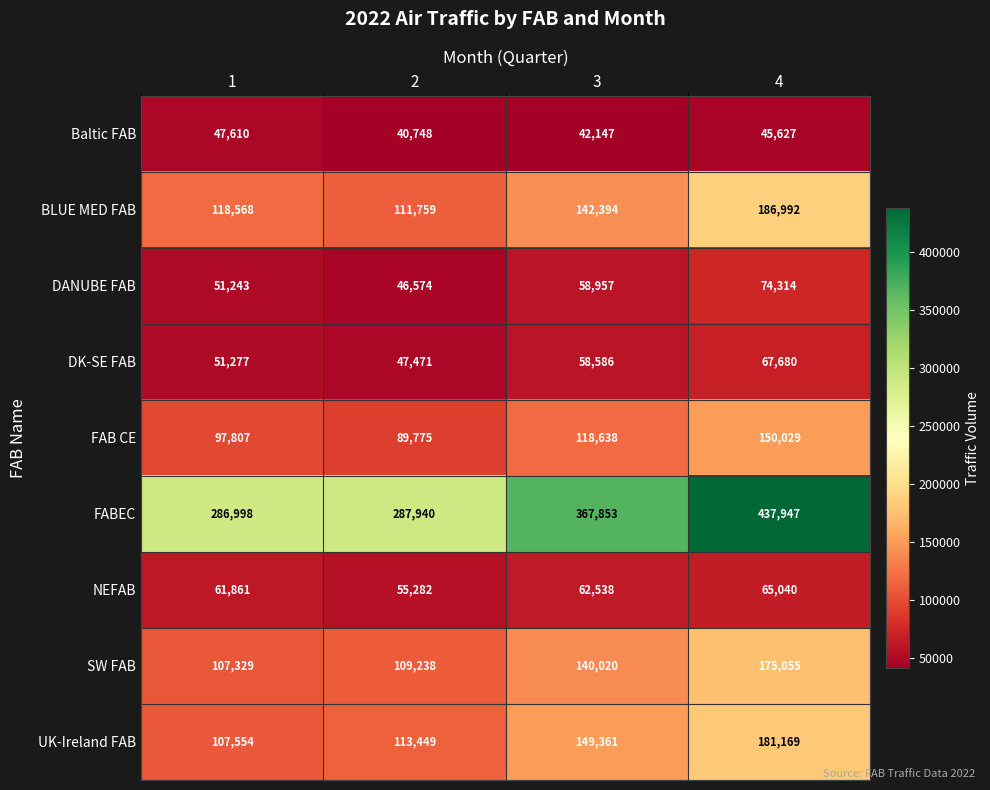

Rank the series by their maximum value, from highest to lowest.

FABEC, BLUE MED FAB, UK-Ireland FAB, SW FAB, FAB CE, DANUBE FAB, DK-SE FAB, NEFAB, Baltic FAB